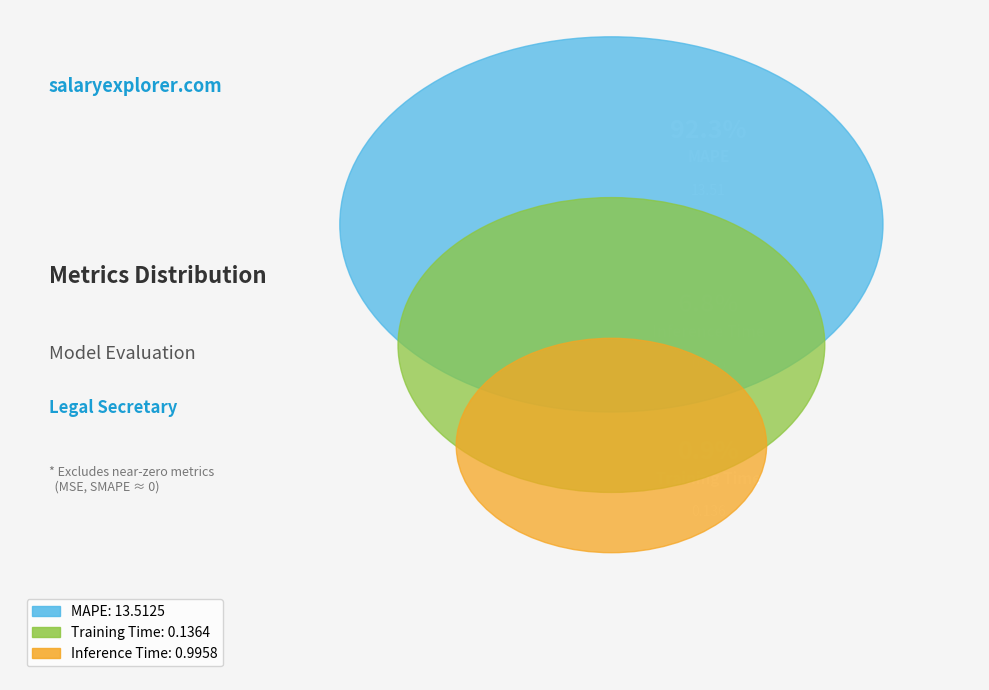

How many segments does this pie chart have?

3